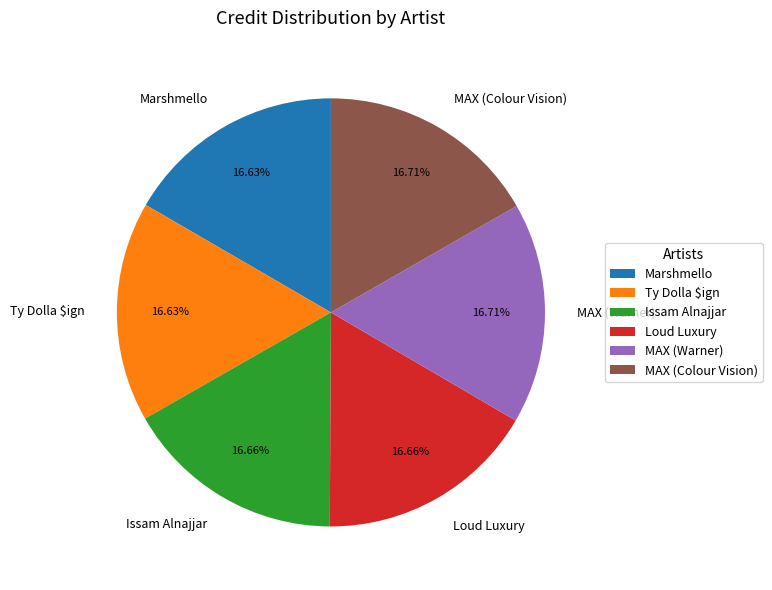

Does Marshmello represent more than half of the total?

No